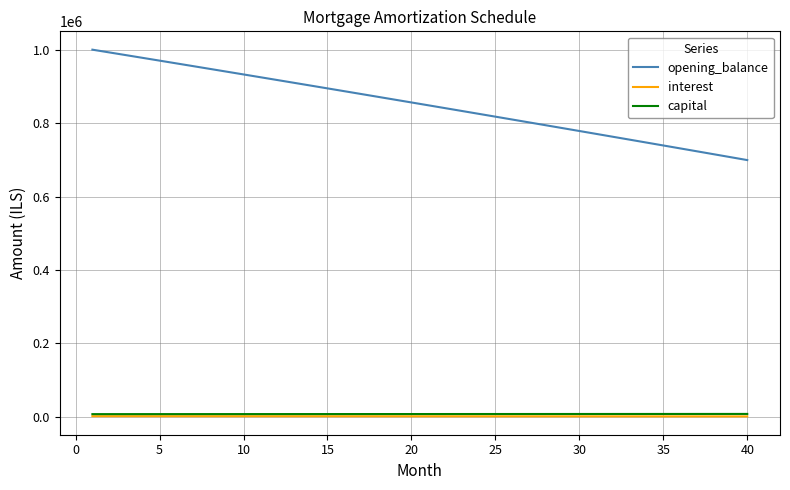

Which series has the largest total across all categories?

opening_balance